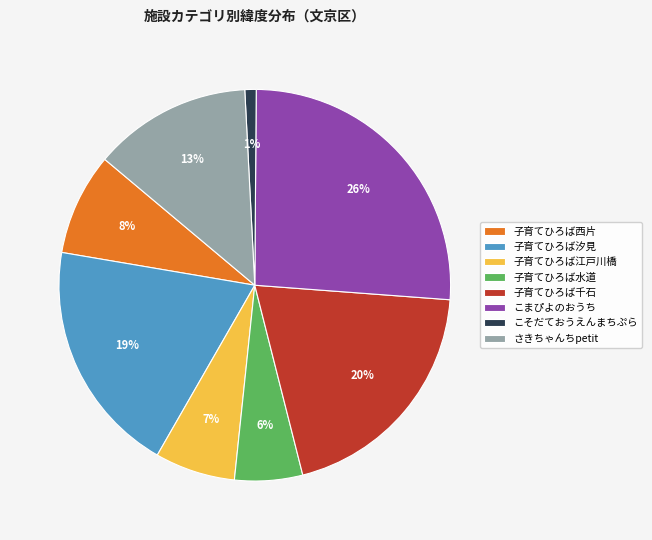

The こそだておうえんまちぷら slice represents 20% of the pie. True or false?

False